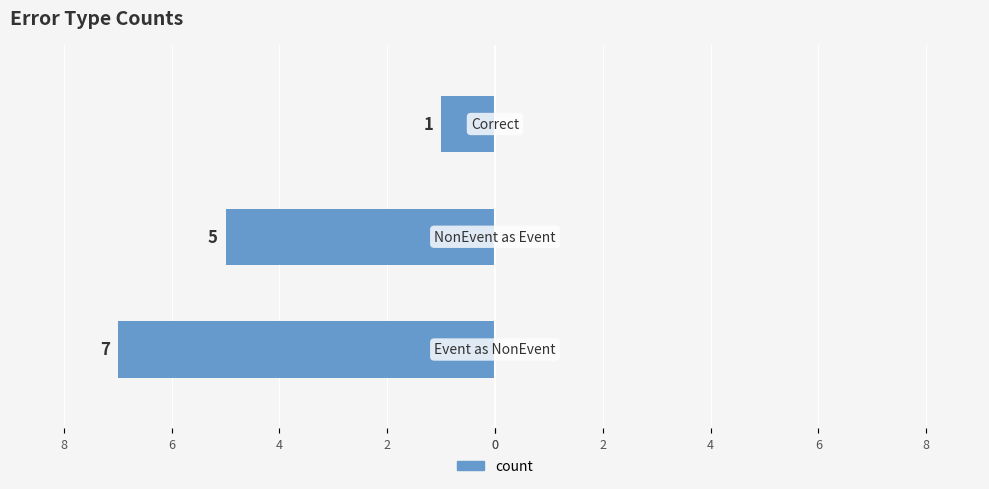

Does the chart contain any negative values?

Yes